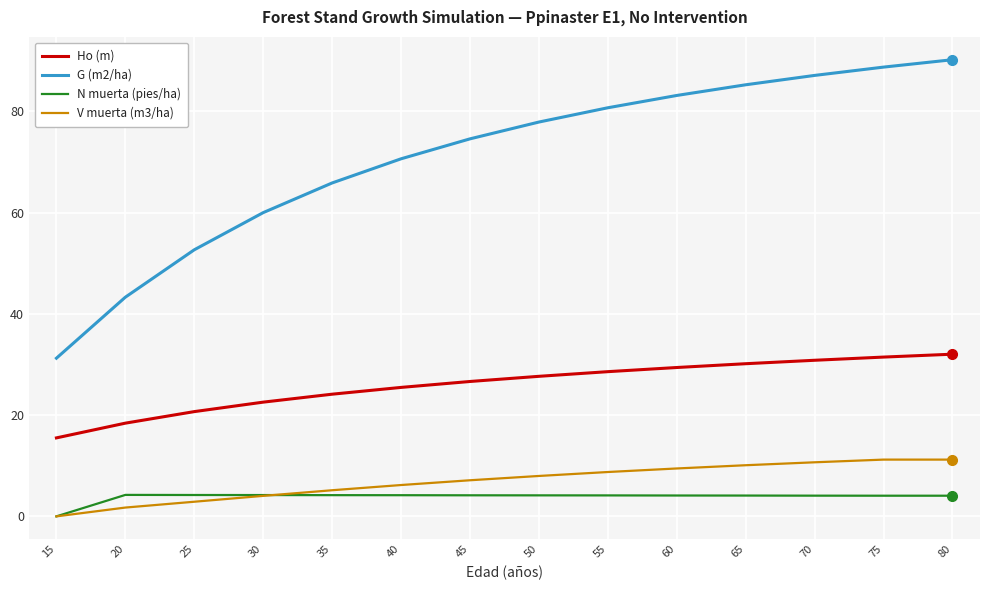

What is the spread (max minus min) of values at 25?

49.8